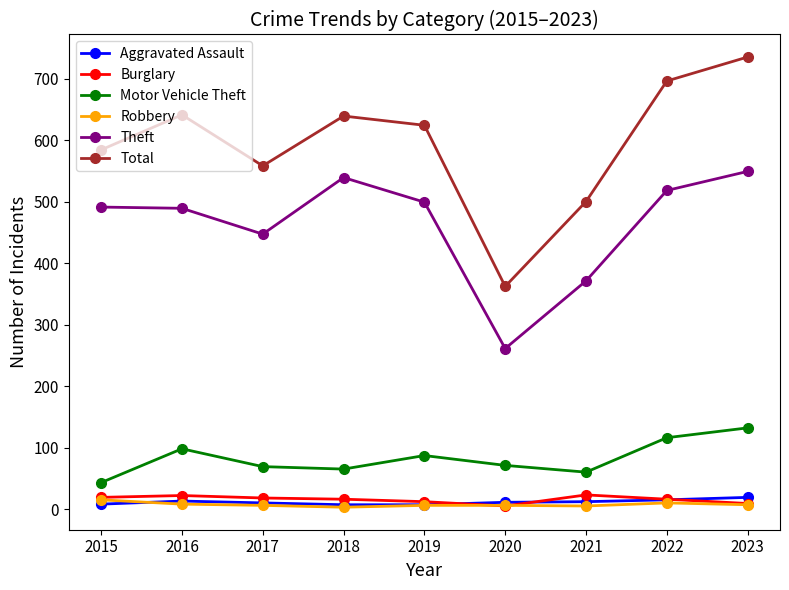

What is the minimum value for Motor Vehicle Theft?

43